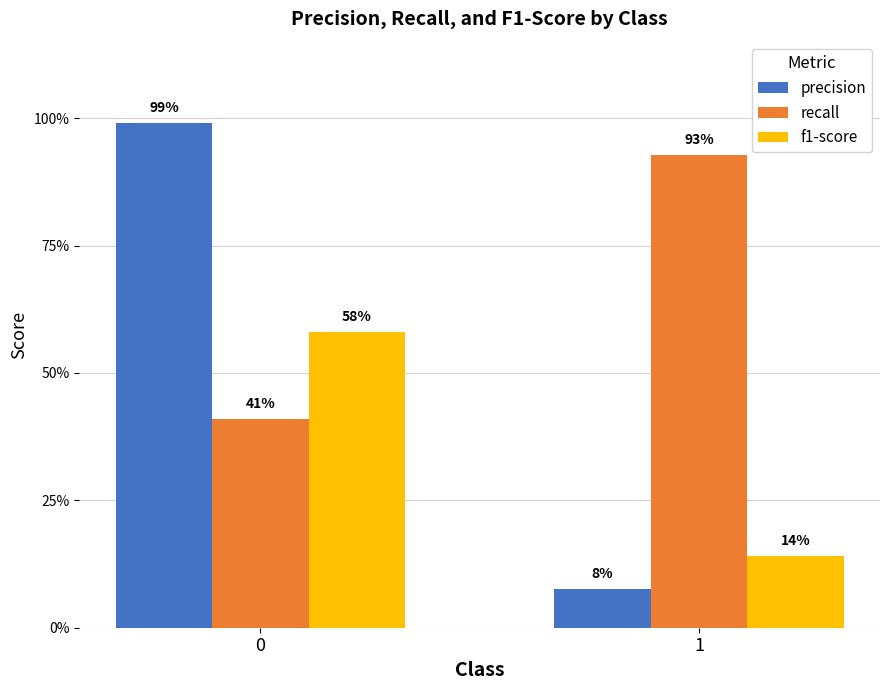

Does the chart contain any negative values?

No